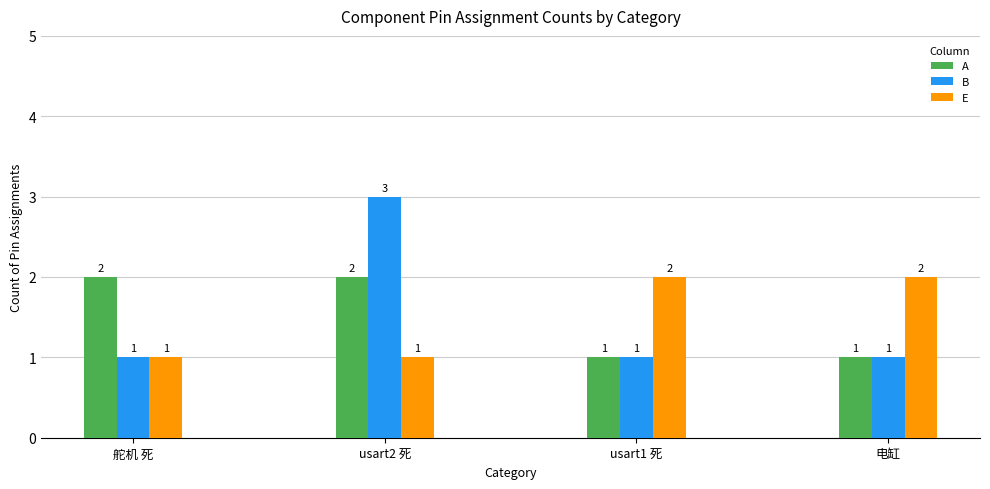

What is the total value across all series at usart2 死?

6